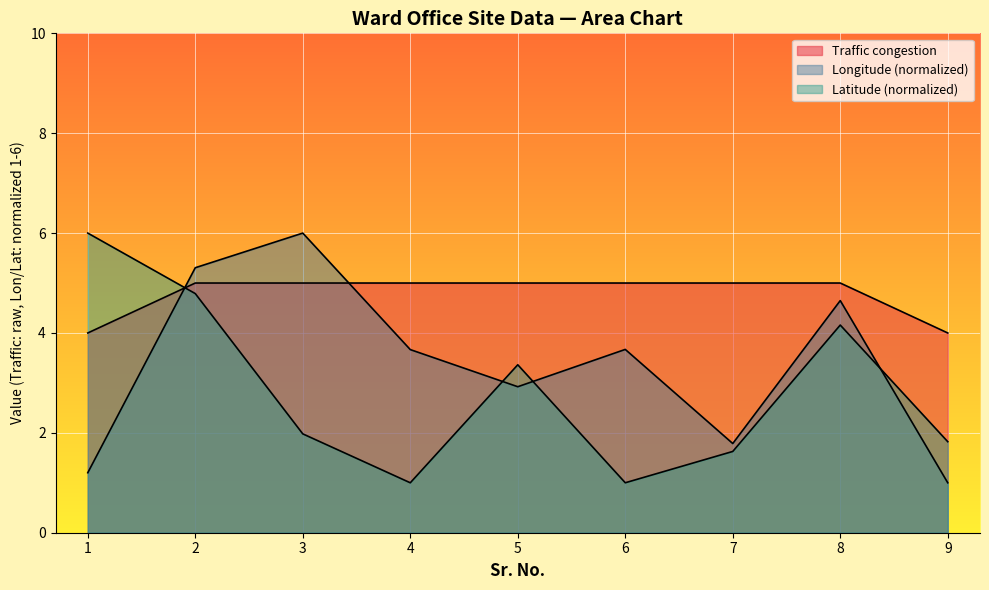

At 5, list the series in order from largest to smallest.

Traffic congestion, Latitude, Longitude